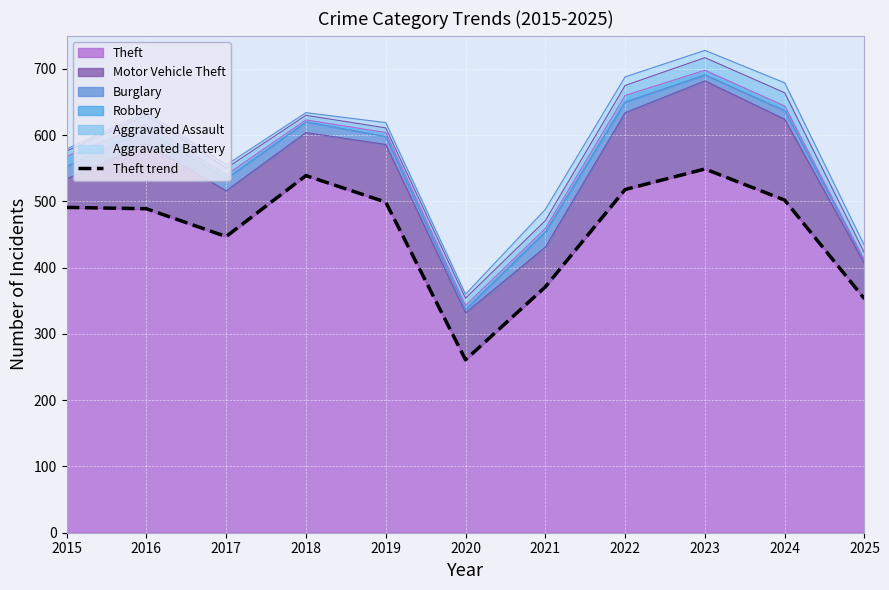

Where is the first local minimum?

2017